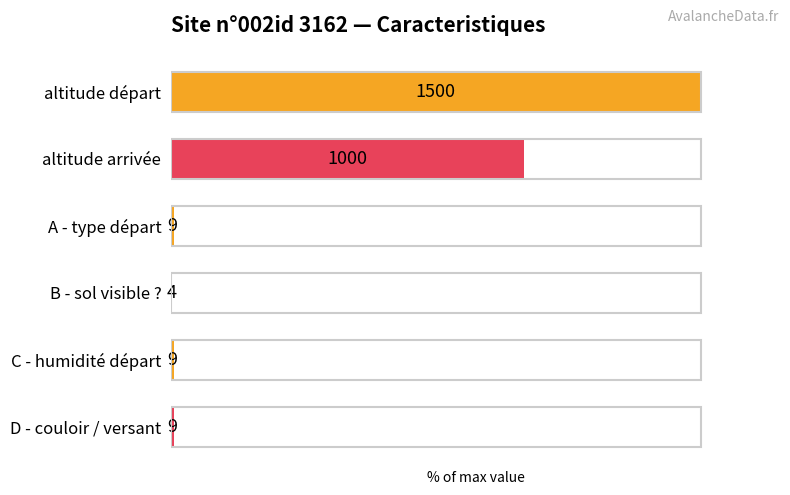

How many series are shown in this chart?

1